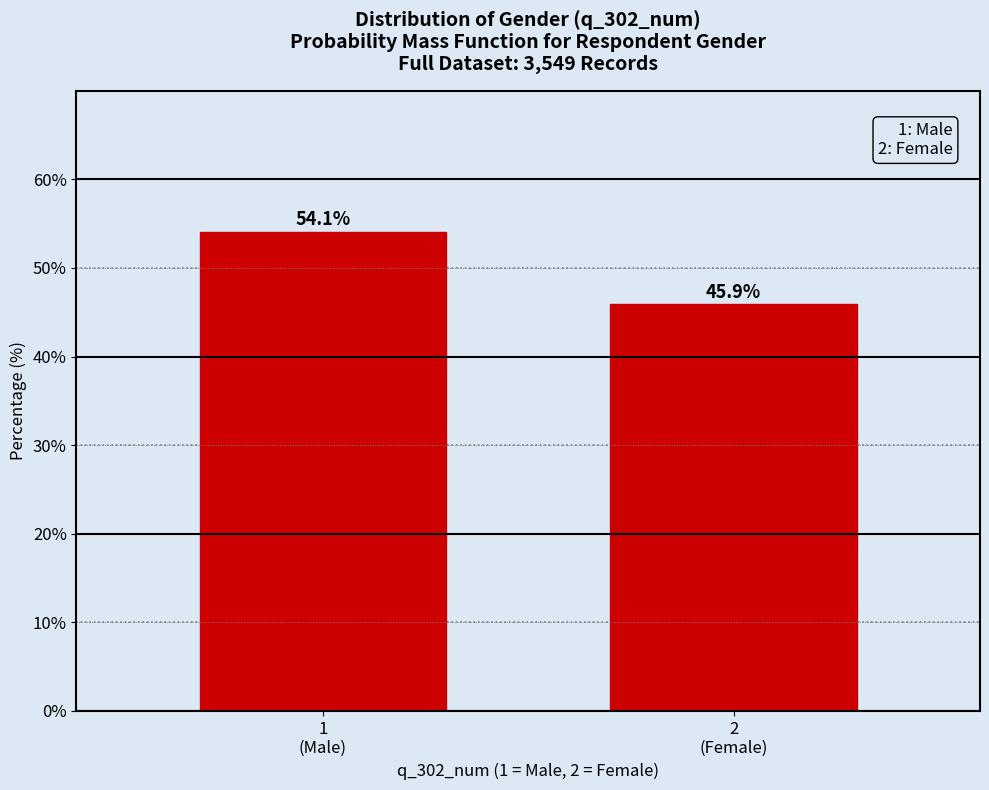

Reading right to left, transcribe all the data shown in this chart.

45.9	54.1